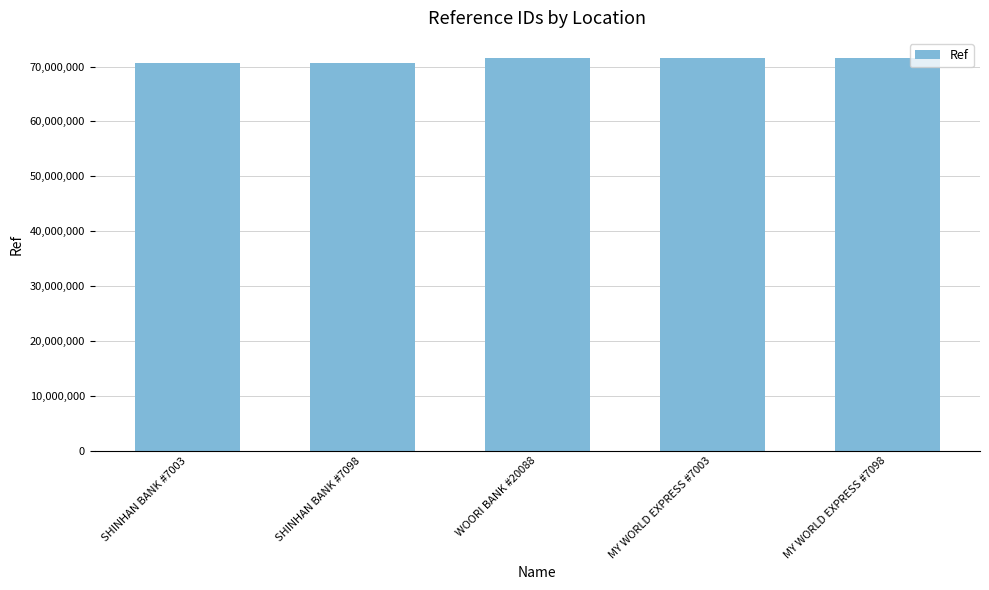

The value at WOORI BANK #20088 is 71618311. True or false?

True